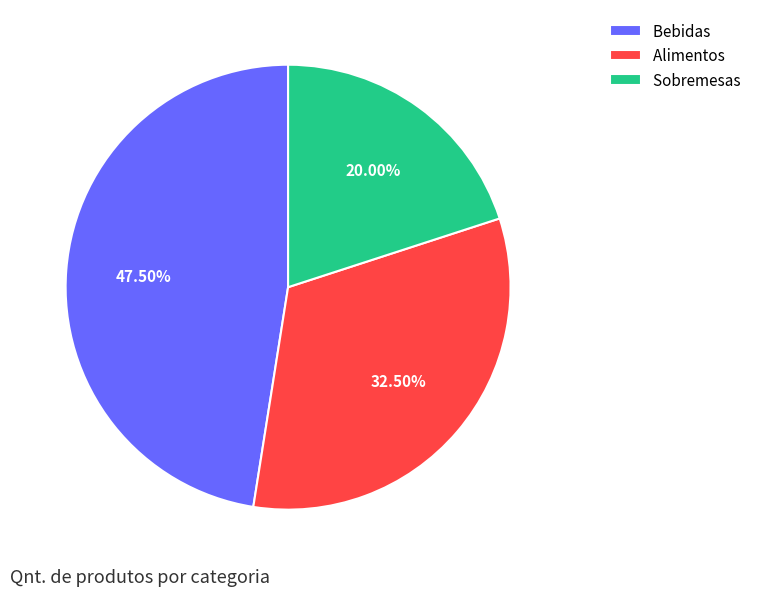

The Bebidas slice represents 42% of the pie. True or false?

False